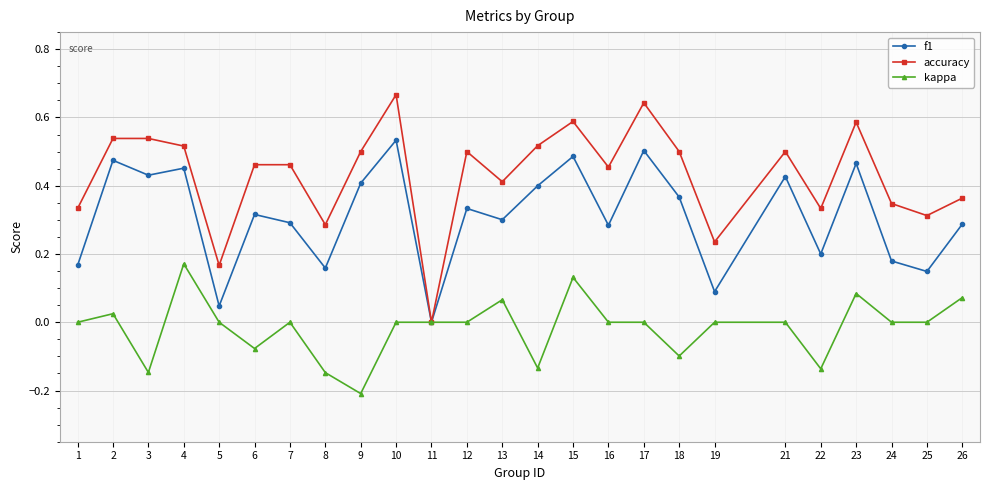

How many lines are shown in the chart?

3